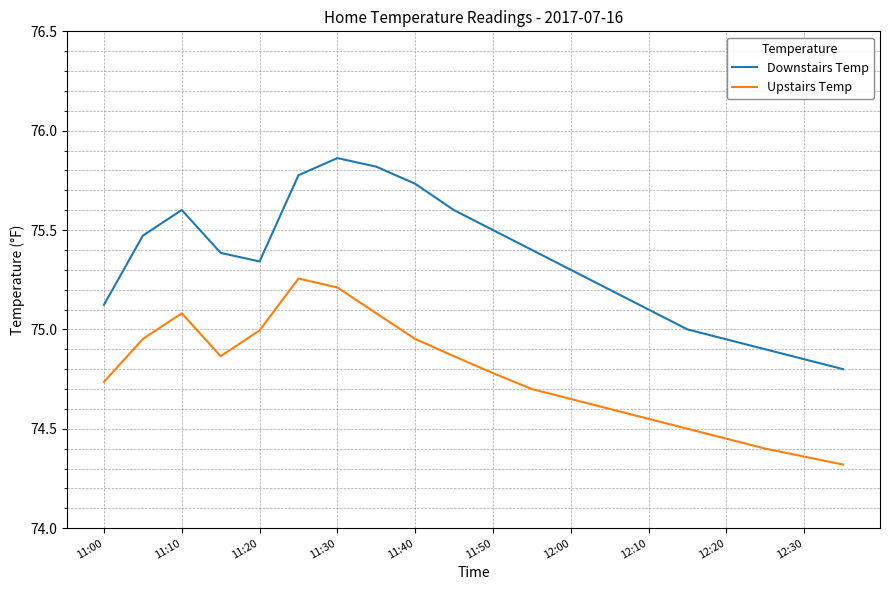

True or false: Downstairs Temp and Upstairs Temp cross at least once.

False